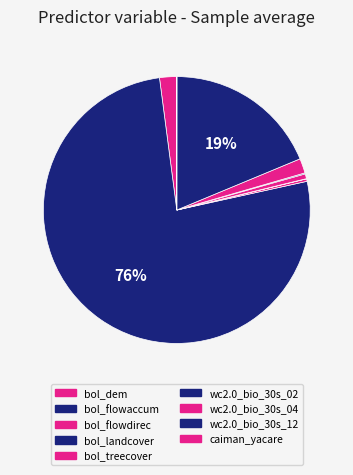

Rank the categories by value from lowest to highest.

caiman_yacare, bol_landcover, wc2.0_bio_30s_02, bol_flowdirec, bol_treecover, wc2.0_bio_30s_04, bol_dem, wc2.0_bio_30s_12, bol_flowaccum